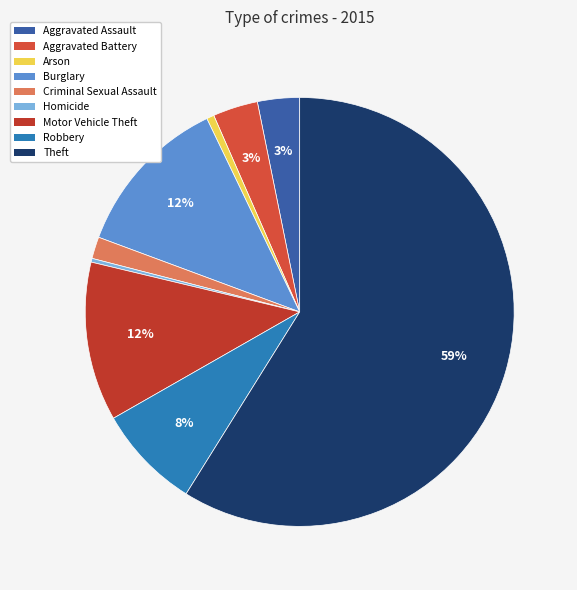

What is the largest slice in the pie chart?

Theft